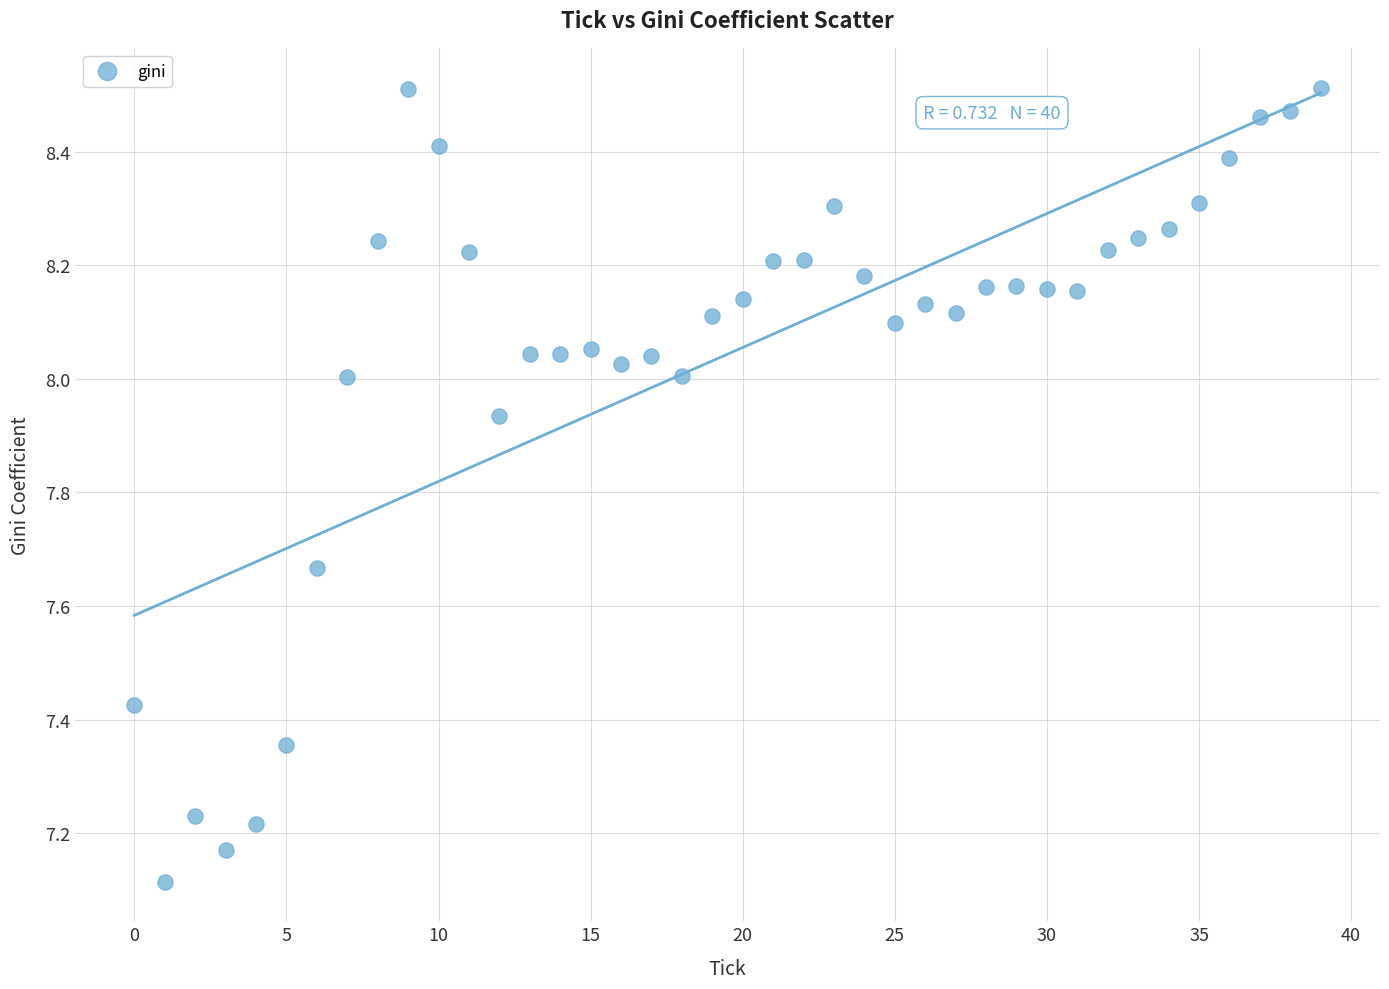

What Y value in the scatter plot is closest to 7?

7.1